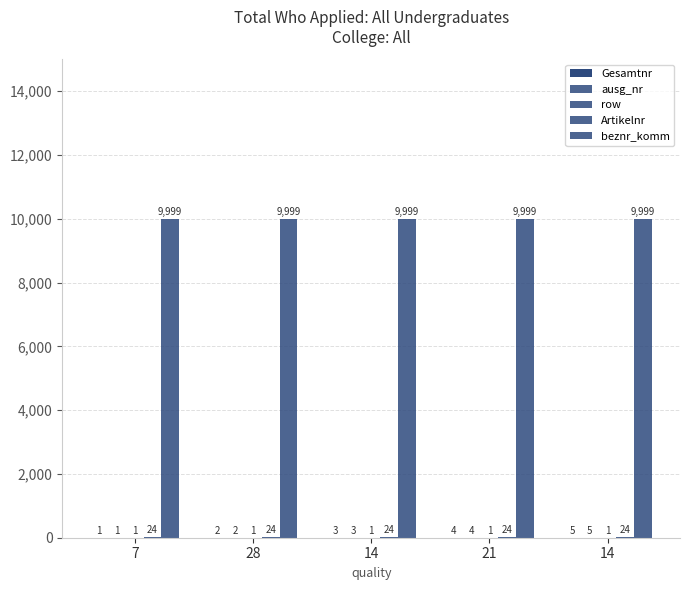

Is it true that Gesamtnr equals 2 at 21?

False